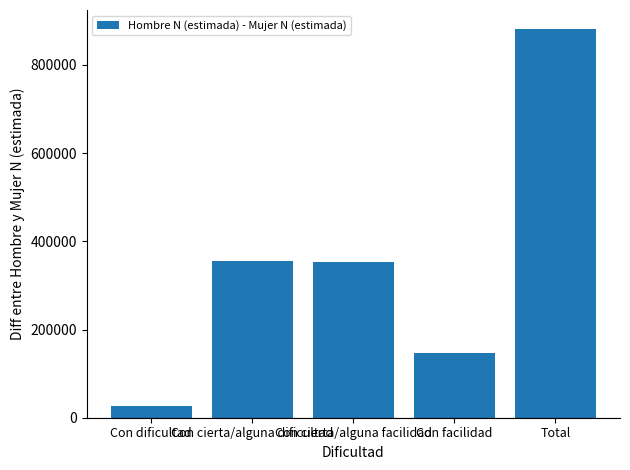

Are the bars grouped side by side (vs. stacked)?

No